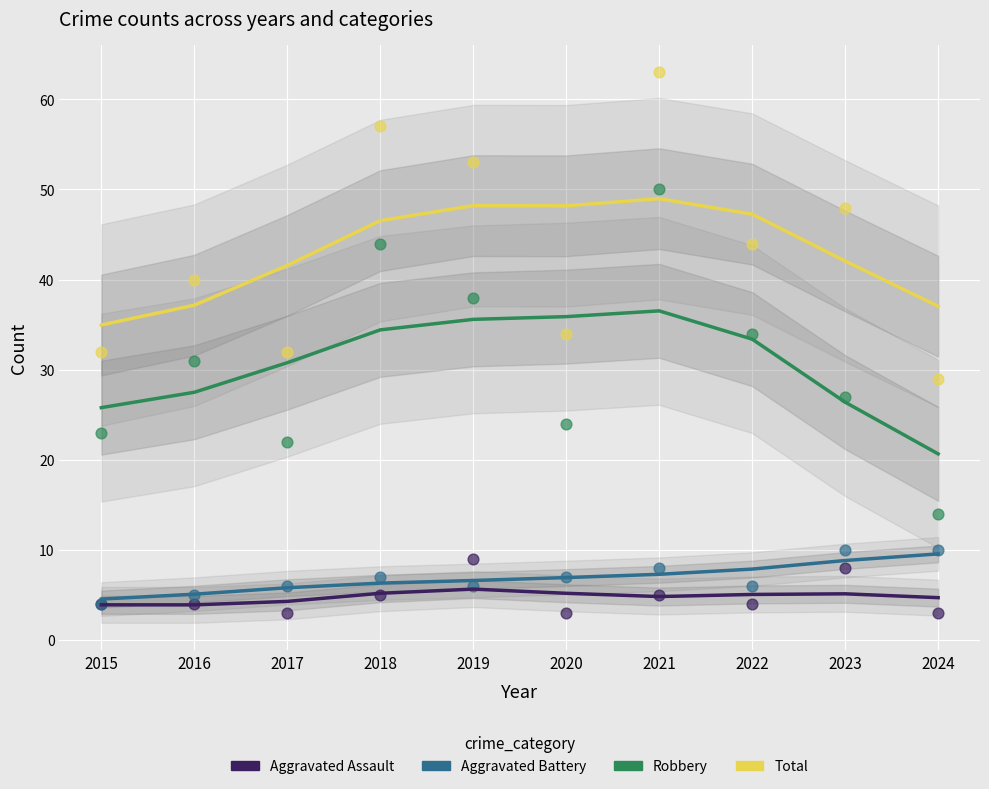

Which series reaches the maximum Y coordinate?

Total